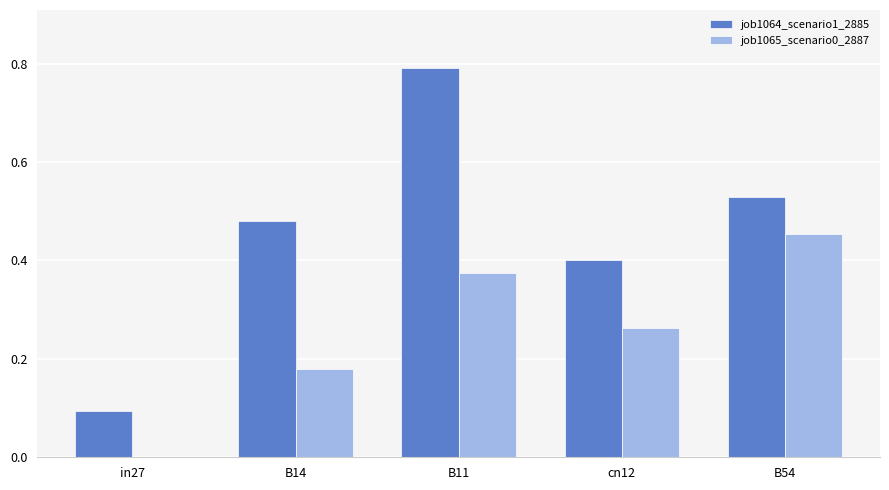

What is the sum of the job1065_scenario0_2887 values at cn12 and B11?

0.6